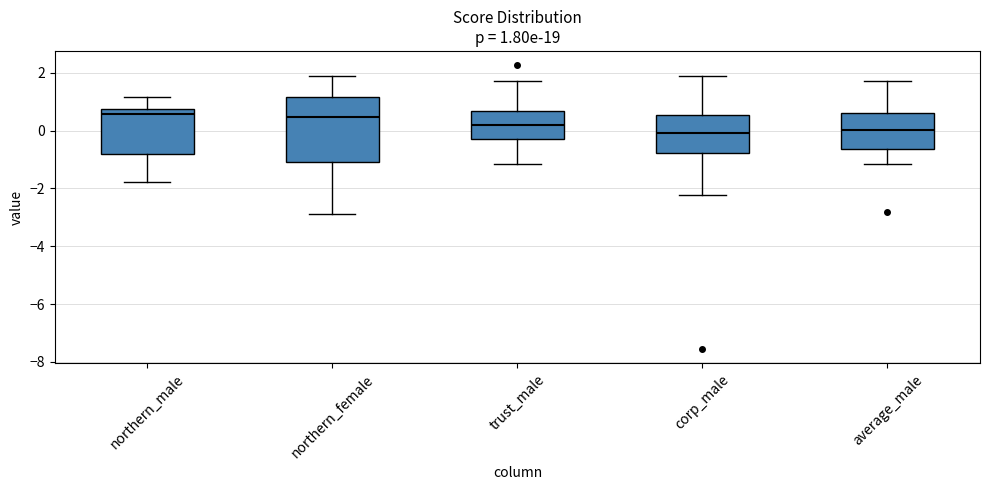

Which box is the tallest, from its lower edge to its upper edge?

northern_female